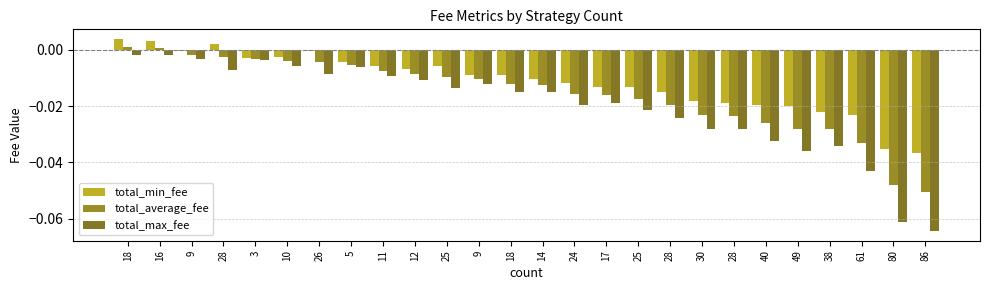

Reading left to right, extract all data points from this chart.

total_min_fee: 18=0.0	16=0.0	9=-0.0	28=0.0	3=-0.0	10=-0.0	26=-0.0	5=-0.0	11=-0.0	12=-0.0	25=-0.0	9=-0.0	18=-0.0	14=-0.0	24=-0.0	17=-0.0	25=-0.0	28=-0.0	30=-0.0	28=-0.0	40=-0.0	49=-0.0	38=-0.0	61=-0.0	80=-0.0	86=-0.0
total_average_fee: 18=0.0	16=0.0	9=-0.0	28=-0.0	3=-0.0	10=-0.0	26=-0.0	5=-0.0	11=-0.0	12=-0.0	25=-0.0	9=-0.0	18=-0.0	14=-0.0	24=-0.0	17=-0.0	25=-0.0	28=-0.0	30=-0.0	28=-0.0	40=-0.0	49=-0.0	38=-0.0	61=-0.0	80=-0.0	86=-0.1
total_max_fee: 18=-0.0	16=-0.0	9=-0.0	28=-0.0	3=-0.0	10=-0.0	26=-0.0	5=-0.0	11=-0.0	12=-0.0	25=-0.0	9=-0.0	18=-0.0	14=-0.0	24=-0.0	17=-0.0	25=-0.0	28=-0.0	30=-0.0	28=-0.0	40=-0.0	49=-0.0	38=-0.0	61=-0.0	80=-0.1	86=-0.1